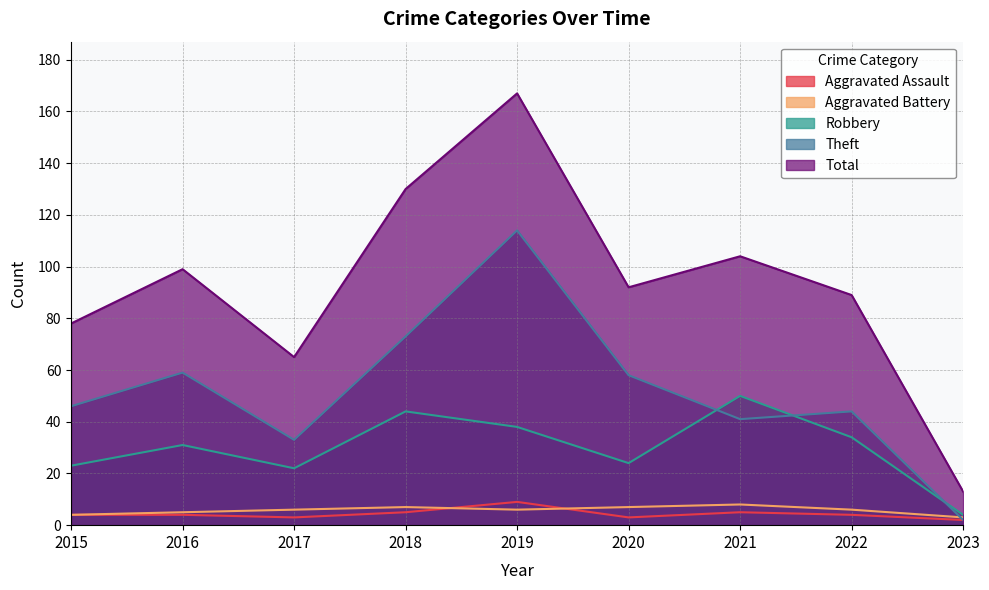

At which category is the sum across all series the highest?

2019